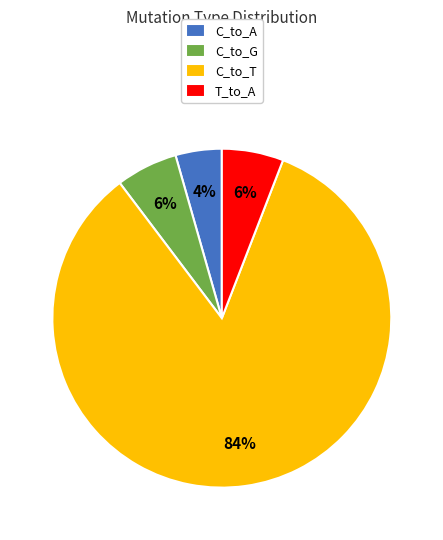

To the nearest percent, what is the average slice percentage?

25%